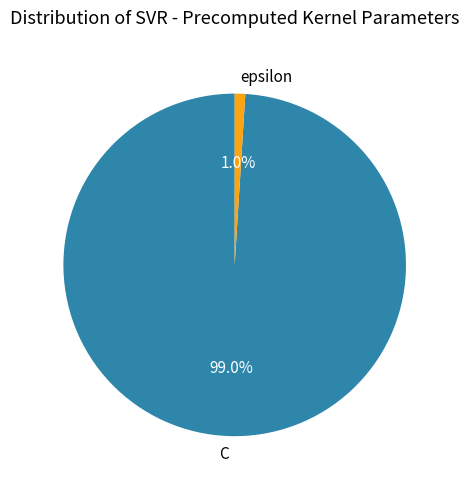

Does any single category account for the majority?

Yes